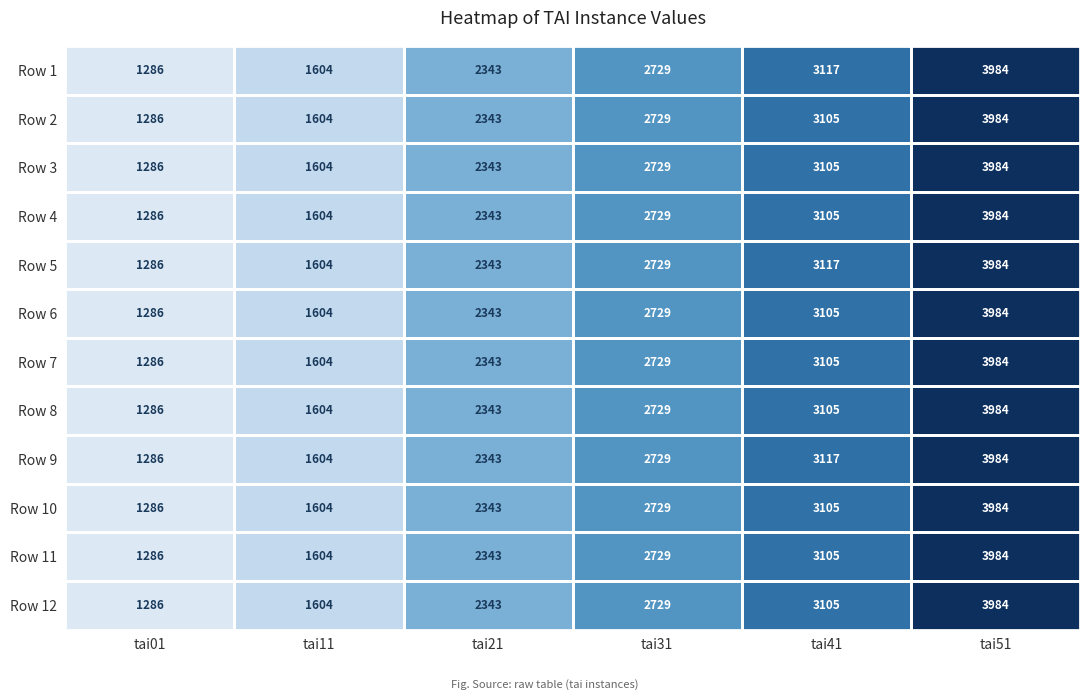

What is the total value across all series at tai41?

37296